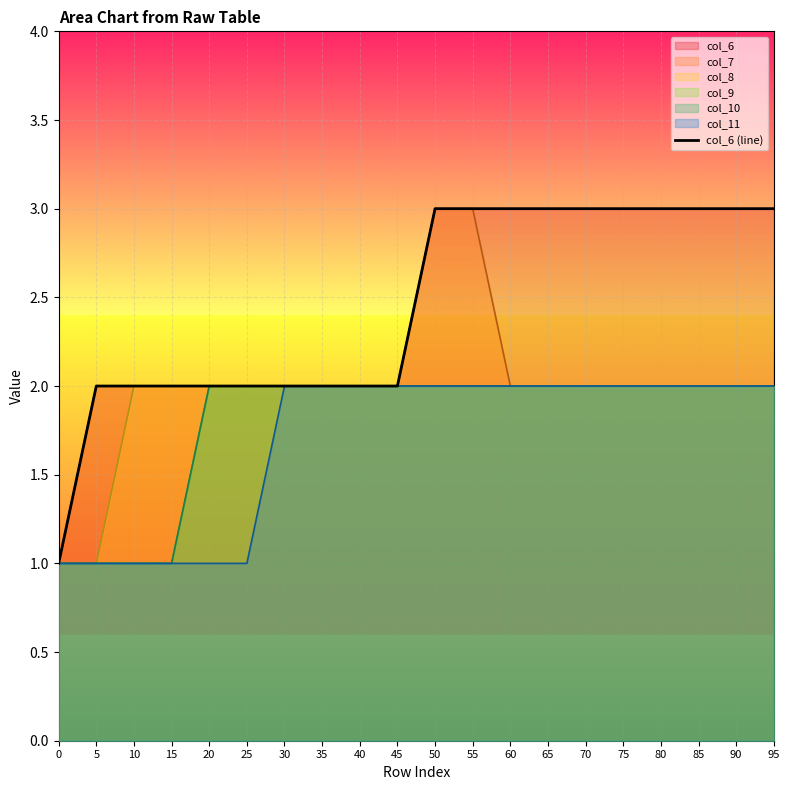

Reading left to right, list all the values displayed in this chart.

1	2	2	2	2	2	2	2	2	2	3	3	3	3	3	3	3	3	3	3